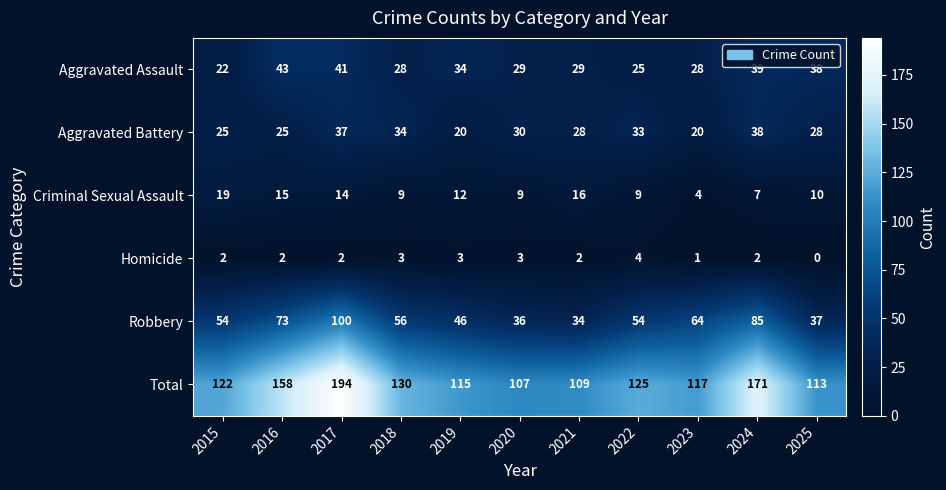

How many data points in Total are less than 122?

5